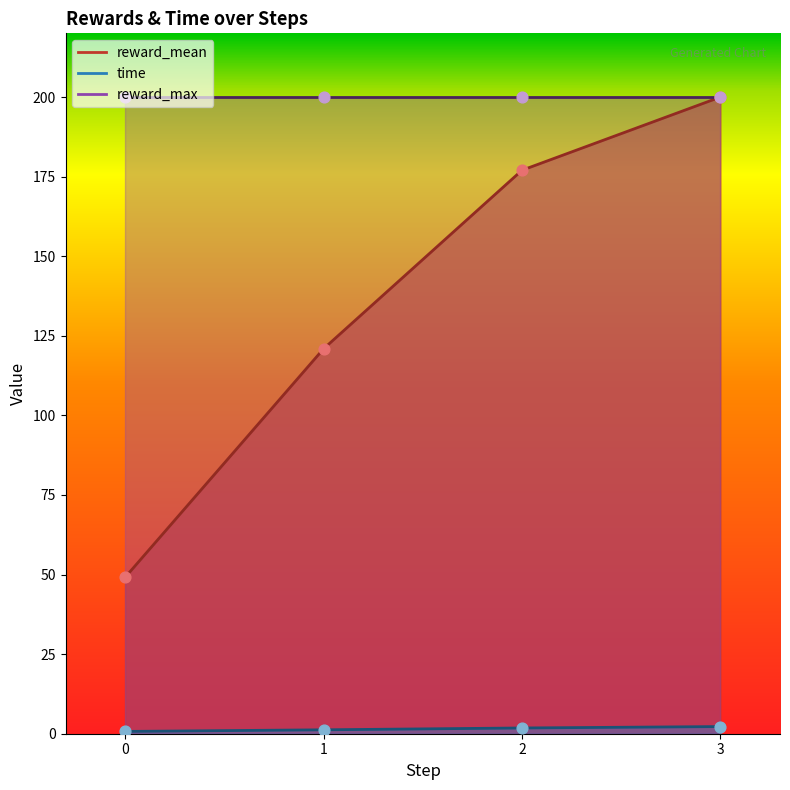

Which series reaches the minimum Y coordinate?

time